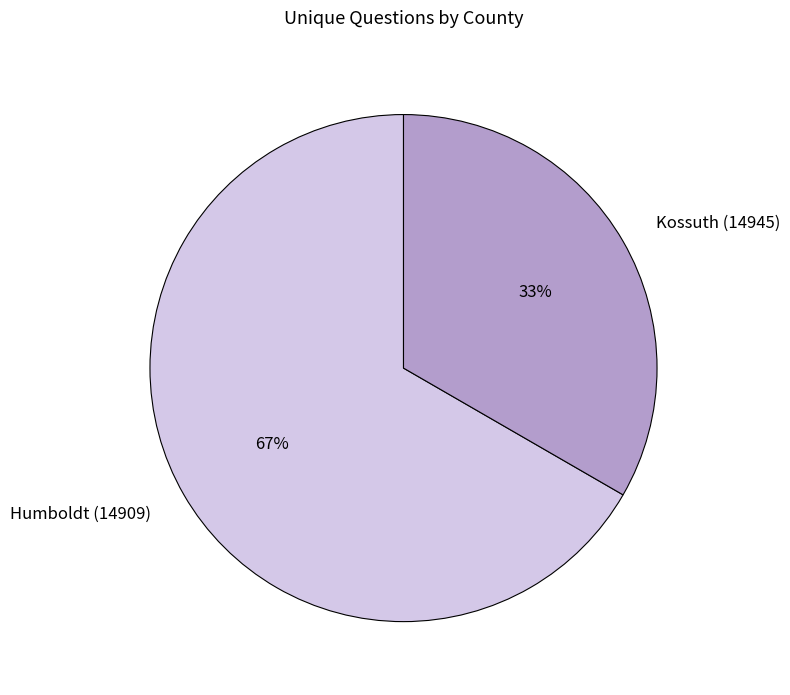

To the nearest percent, what portion does Kossuth (14945) represent?

33%